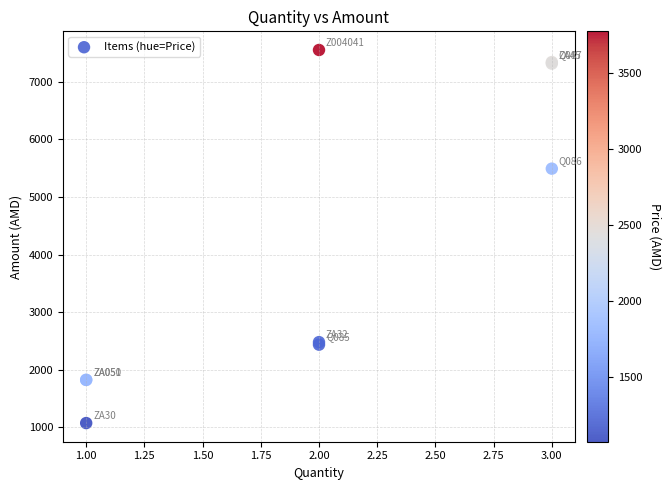

What Y value in the scatter plot is closest to 4314?

5493